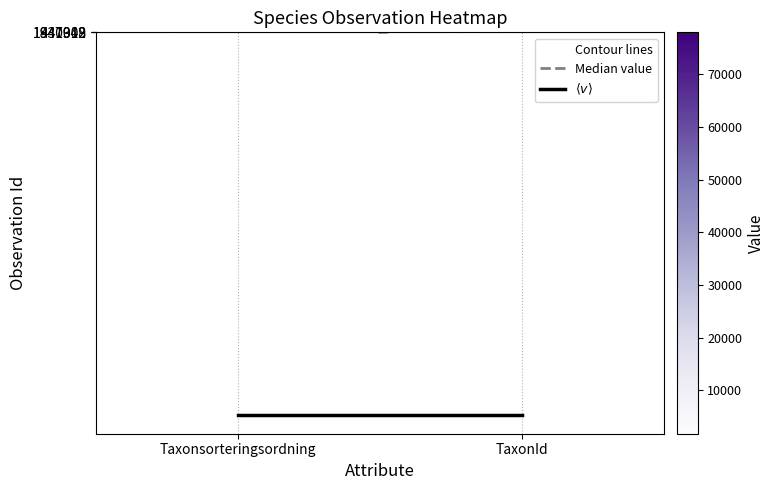

True or false: $\langle v \rangle$ has a value of 40623.5 at TaxonId.

True